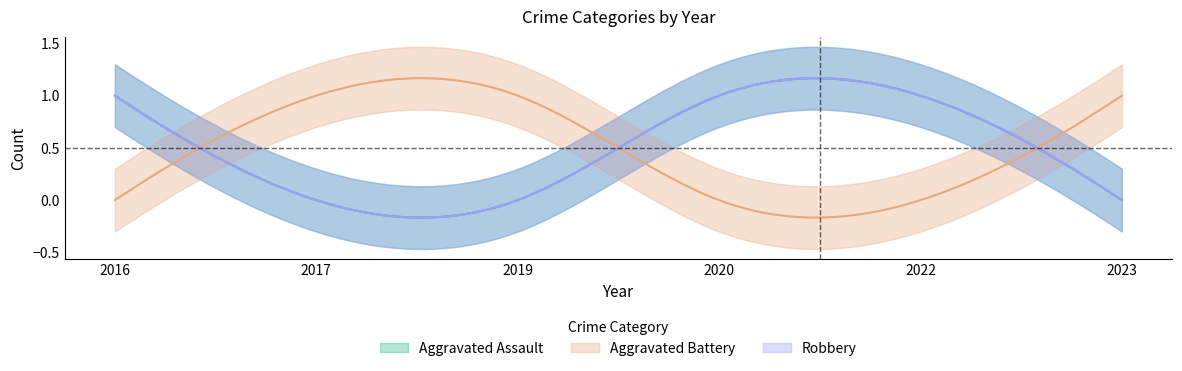

Between which two adjacent categories do Aggravated Battery and Robbery first intersect?

2016 and 2017